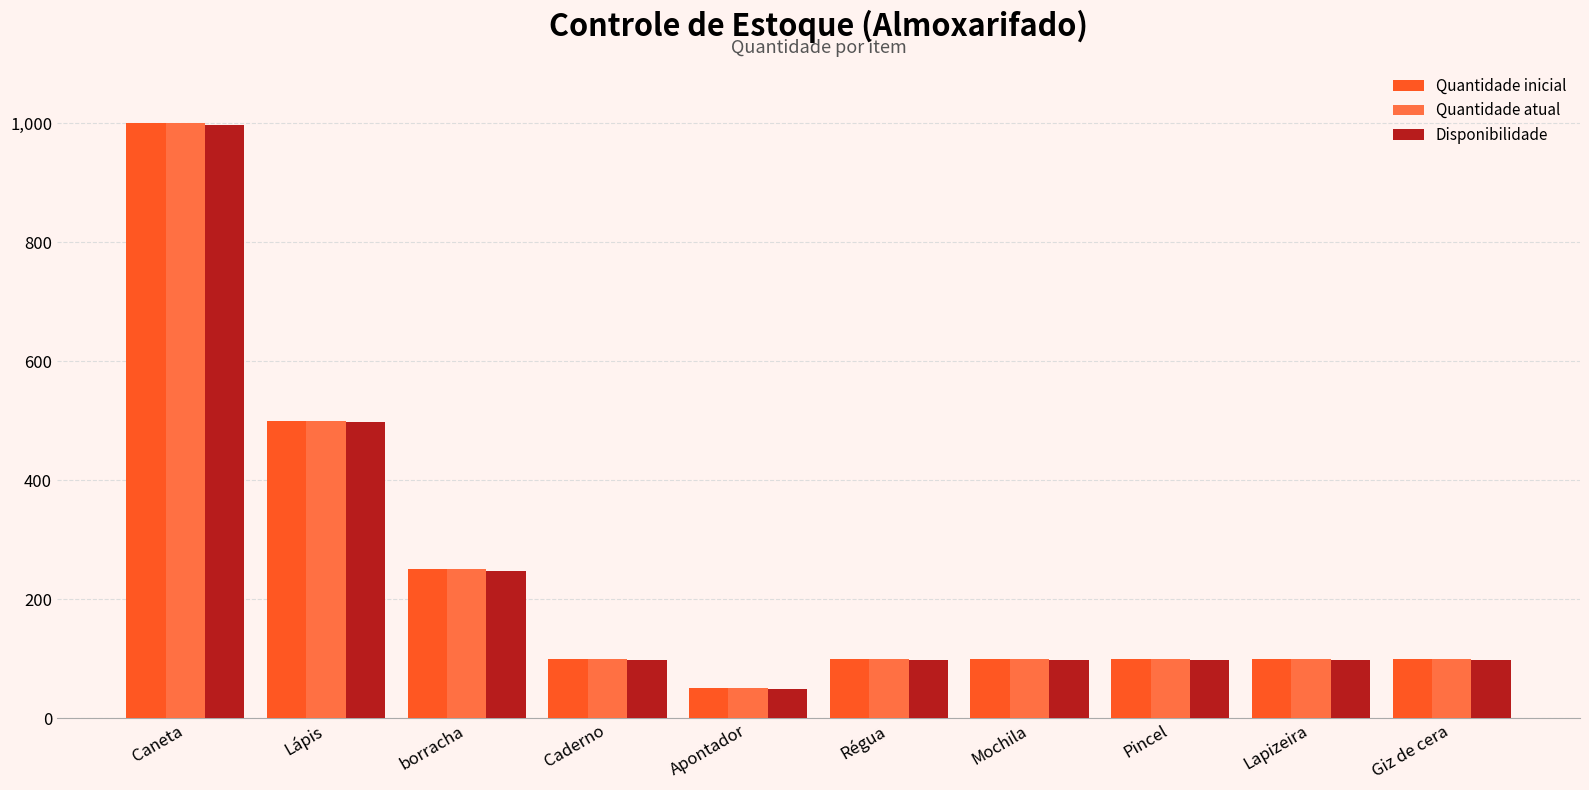

At how many categories does at least one series exceed 142?

3